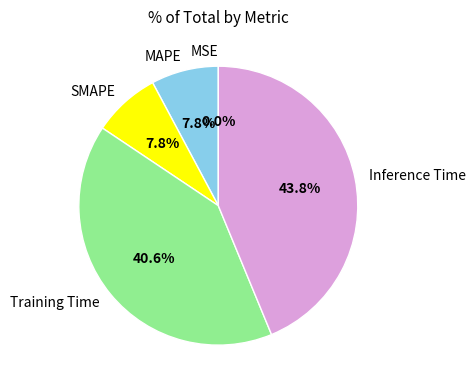

Which category has the biggest portion of the pie?

Inference Time